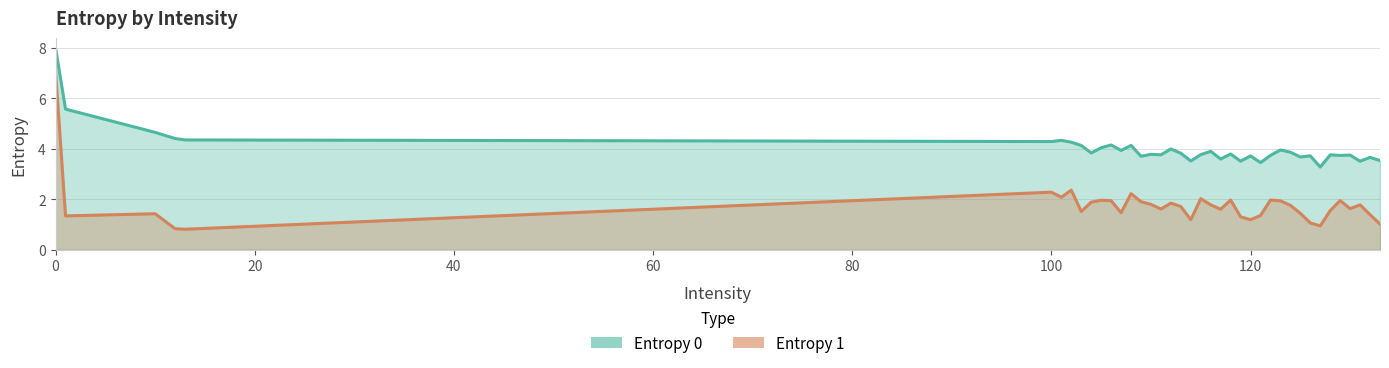

Does the chart display data point markers on the line(s)?

No